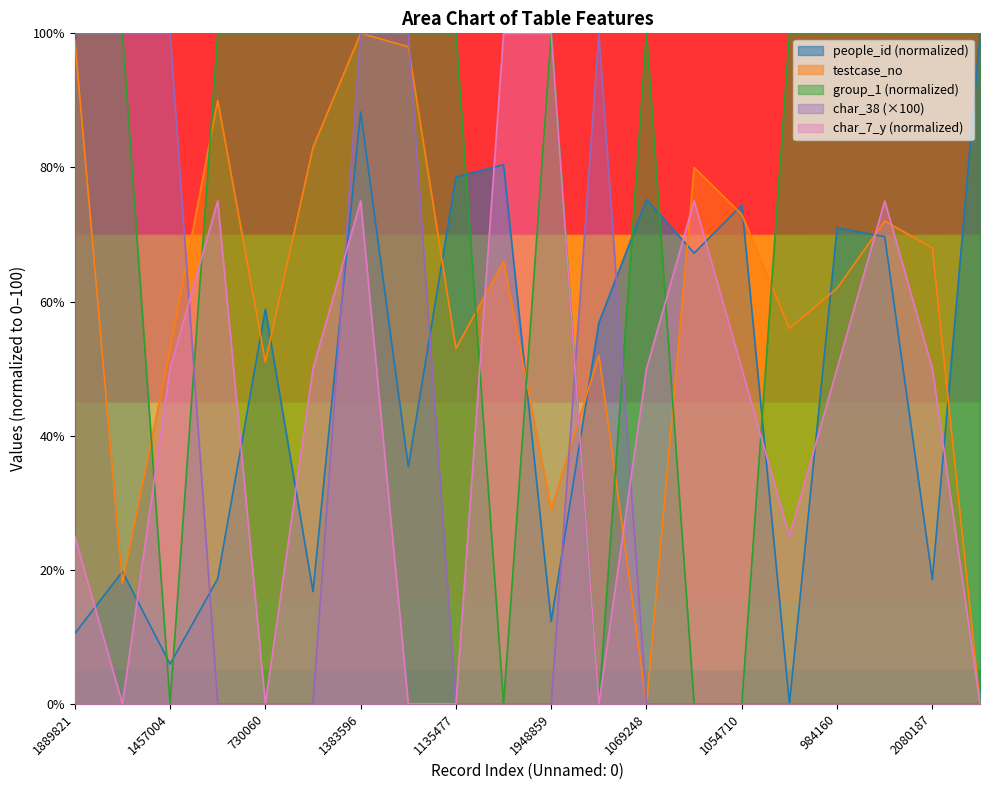

Reading left to right, transcribe all the data shown in this chart.

people_id: 1889821=10.5	2104471=19.8	1457004=5.9	2083115=18.7	730060=58.9	2041915=16.8	1383596=88.3	263806=35.4	1135477=78.6	1228183=80.4	1948859=12.3	689913=56.8	1069248=75.2	904417=67.2	1054710=74.4	209968=0.0	984160=71.0	956727=69.7	2080187=18.6	1658152=100.0
testcase_no: 1889821=99.0	2104471=18.0	1457004=53.0	2083115=90.0	730060=51.0	2041915=83.0	1383596=100.0	263806=98.0	1135477=53.0	1228183=66.0	1948859=29.0	689913=52.0	1069248=0.0	904417=80.0	1054710=73.0	209968=56.0	984160=62.0	956727=72.0	2080187=68.0	1658152=0.0
group_1: 1889821=100.0	2104471=100.0	1457004=0.0	2083115=100.0	730060=100.0	2041915=100.0	1383596=100.0	263806=100.0	1135477=100.0	1228183=0.0	1948859=100.0	689913=0.0	1069248=100.0	904417=0.0	1054710=0.0	209968=100.0	984160=100.0	956727=100.0	2080187=100.0	1658152=100.0
char_38: 1889821=100.0	2104471=100.0	1457004=100.0	2083115=0.0	730060=0.0	2041915=0.0	1383596=100.0	263806=100.0	1135477=0.0	1228183=0.0	1948859=0.0	689913=100.0	1069248=0.0	904417=0.0	1054710=0.0	209968=0.0	984160=0.0	956727=0.0	2080187=0.0	1658152=0.0
char_7_y: 1889821=25.0	2104471=0.0	1457004=50.0	2083115=75.0	730060=0.0	2041915=50.0	1383596=75.0	263806=0.0	1135477=0.0	1228183=100.0	1948859=100.0	689913=0.0	1069248=50.0	904417=75.0	1054710=50.0	209968=25.0	984160=50.0	956727=75.0	2080187=50.0	1658152=0.0